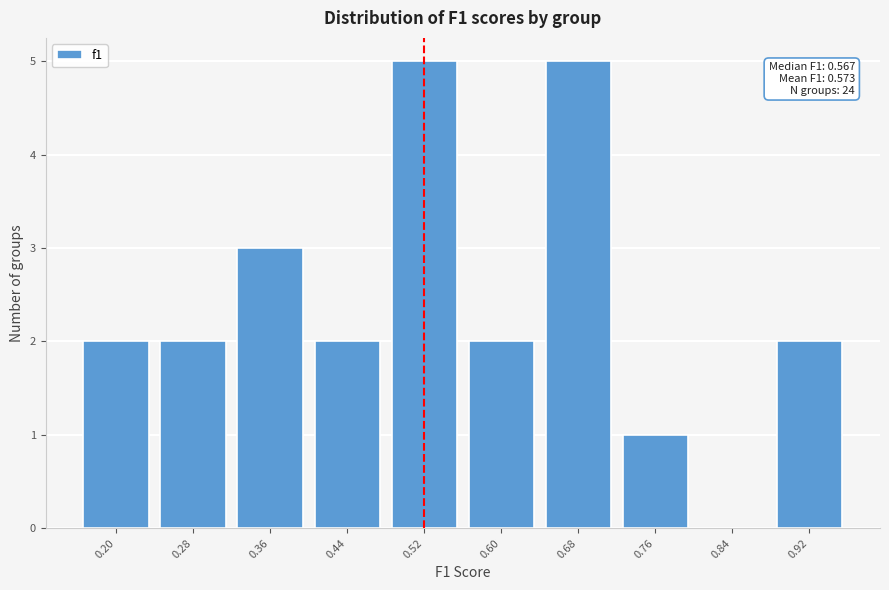

Reading left to right, what are all the values shown in this chart?

0.20=2	0.28=2	0.36=3	0.44=2	0.52=5	0.60=2	0.68=5	0.76=1	0.84=0	0.92=2